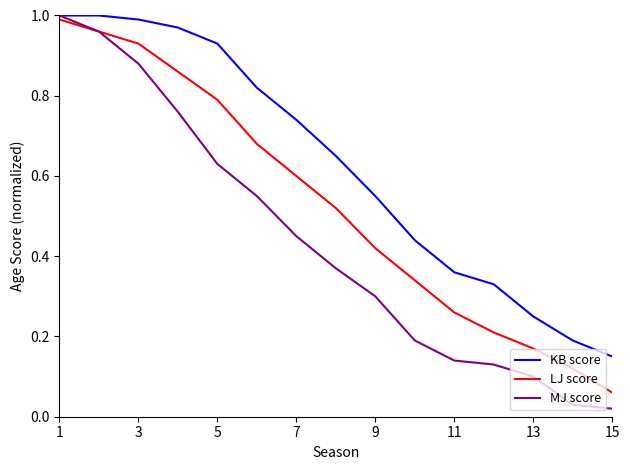

Which series has the largest total across all categories?

KB score